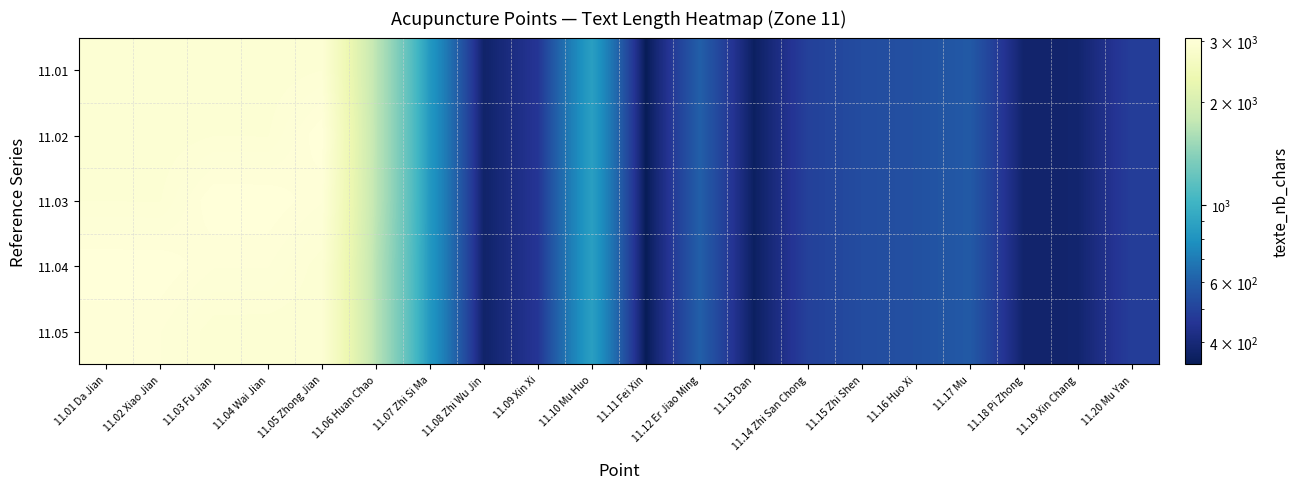

Which series changed the most between 11.04 Wai Jian and 11.20 Mu Yan?

11.03